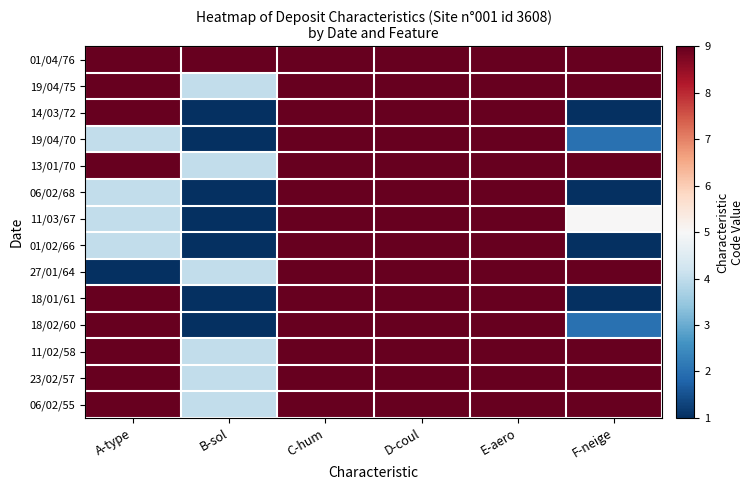

Which has a higher value, B-sol or D-coul?

B-sol